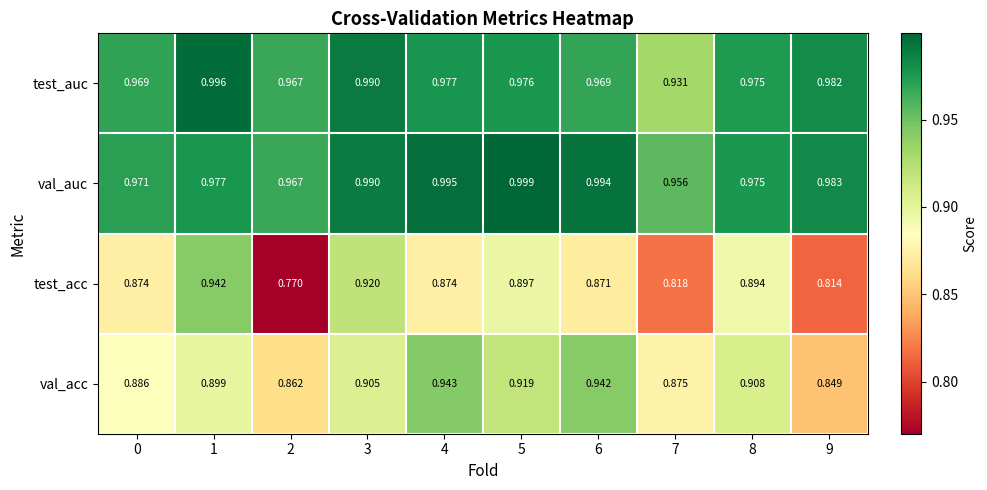

At how many categories does at least one series exceed 0?

10